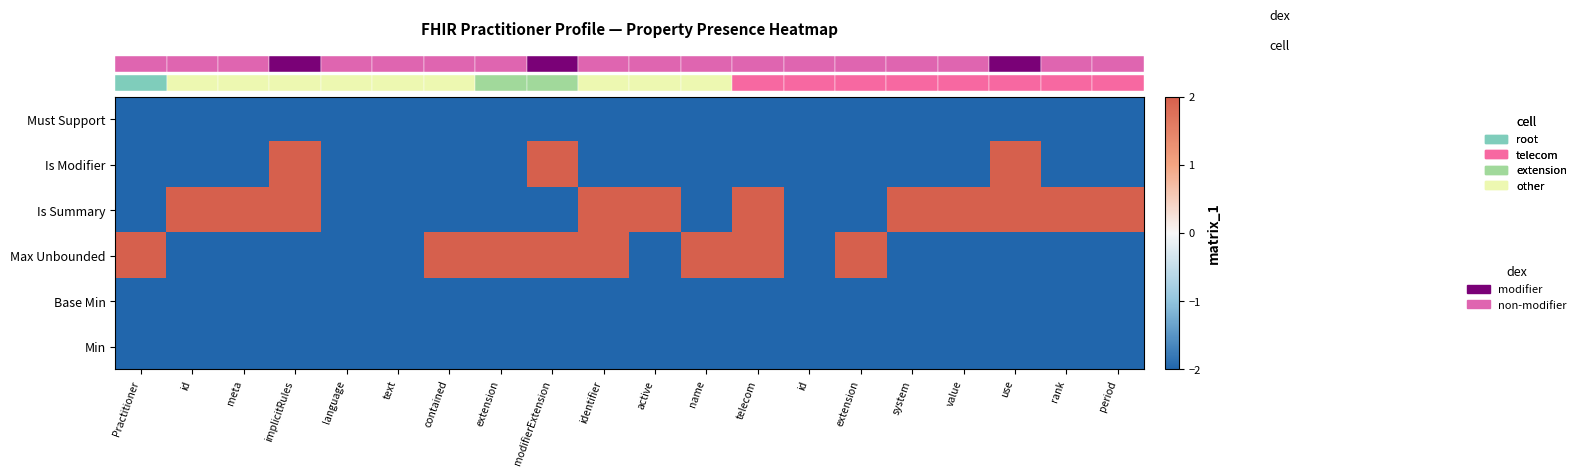

At which category is the sum across all series the highest?

implicitRules